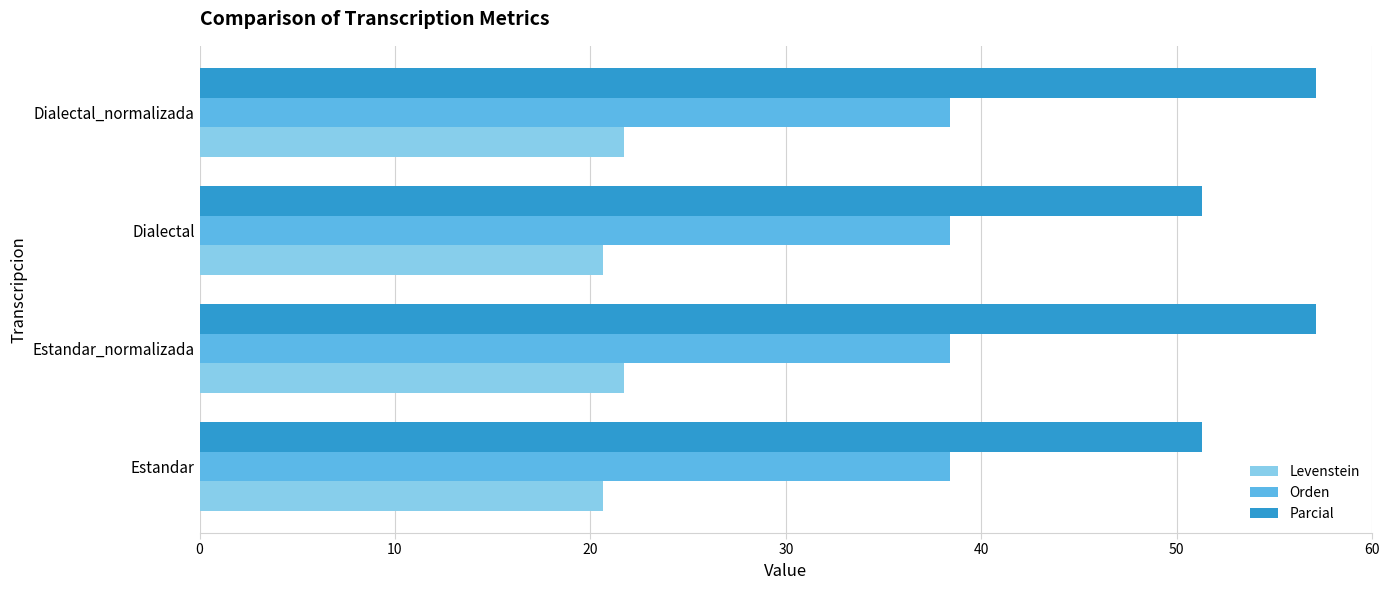

Which series changed the most between Estandar and Estandar_normalizada?

Parcial